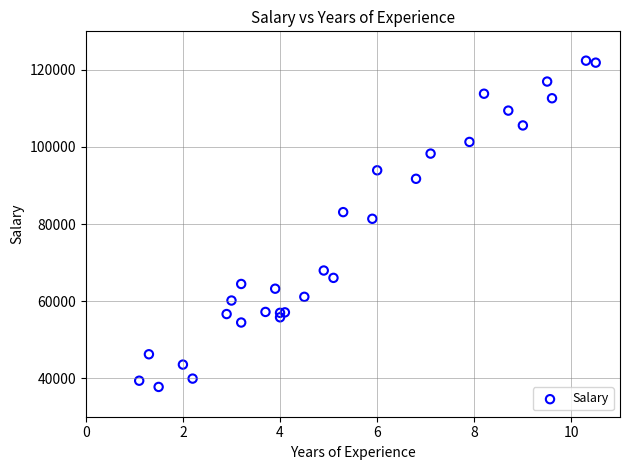

What Y value in the scatter plot is closest to 80061?

81363